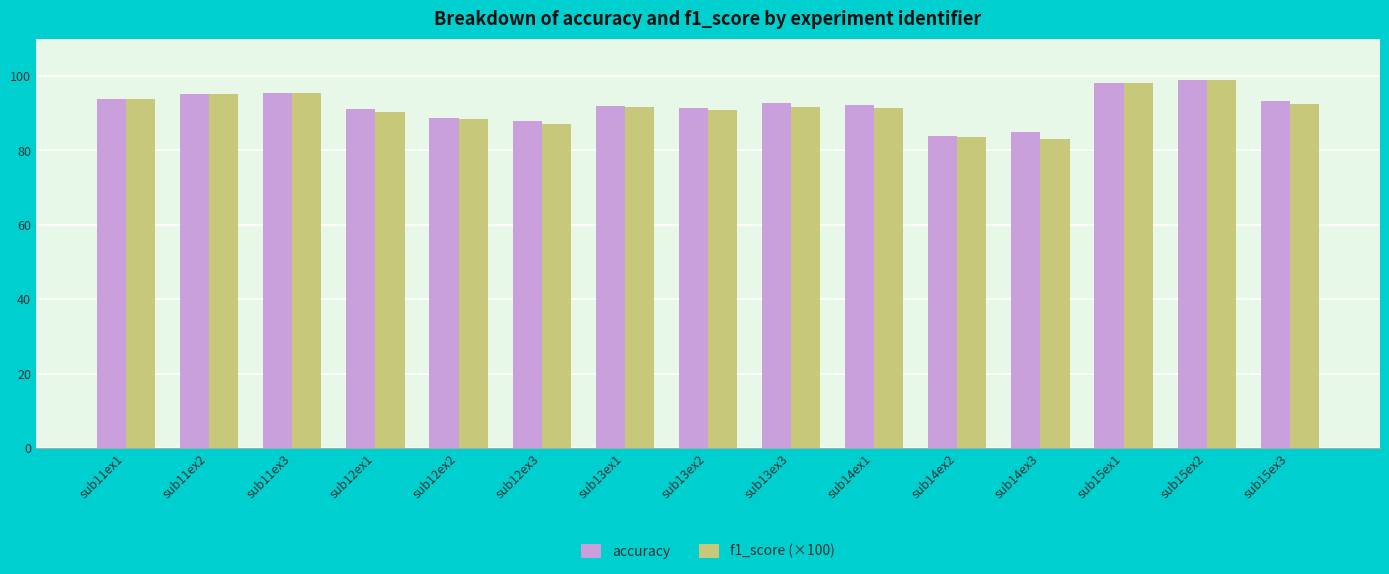

How many categories are shown in the chart?

15